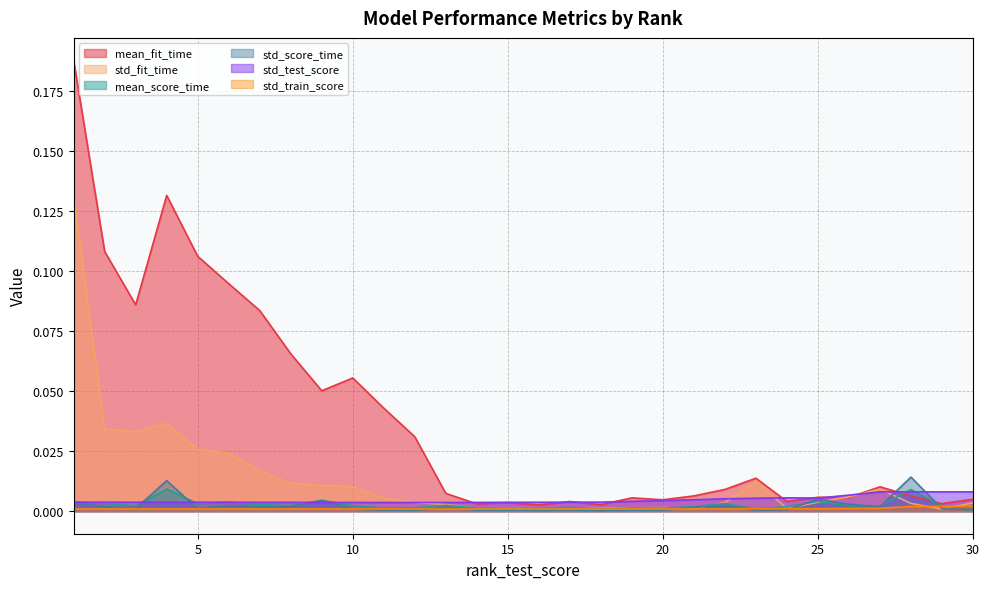

Count the std_train_score values in the range 0 to 1.

30